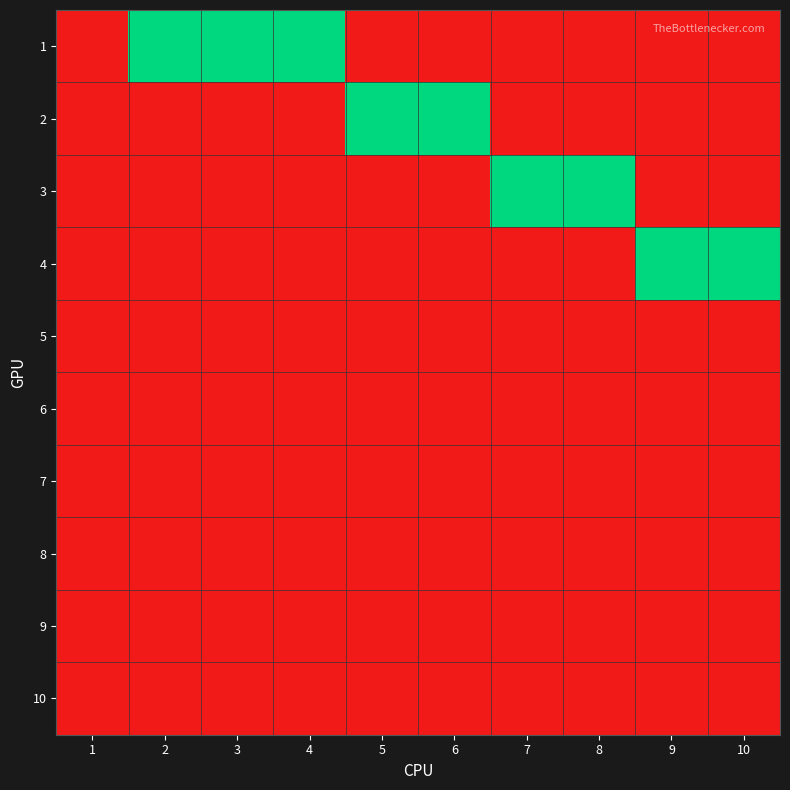

At which category is the sum across all series the highest?

2